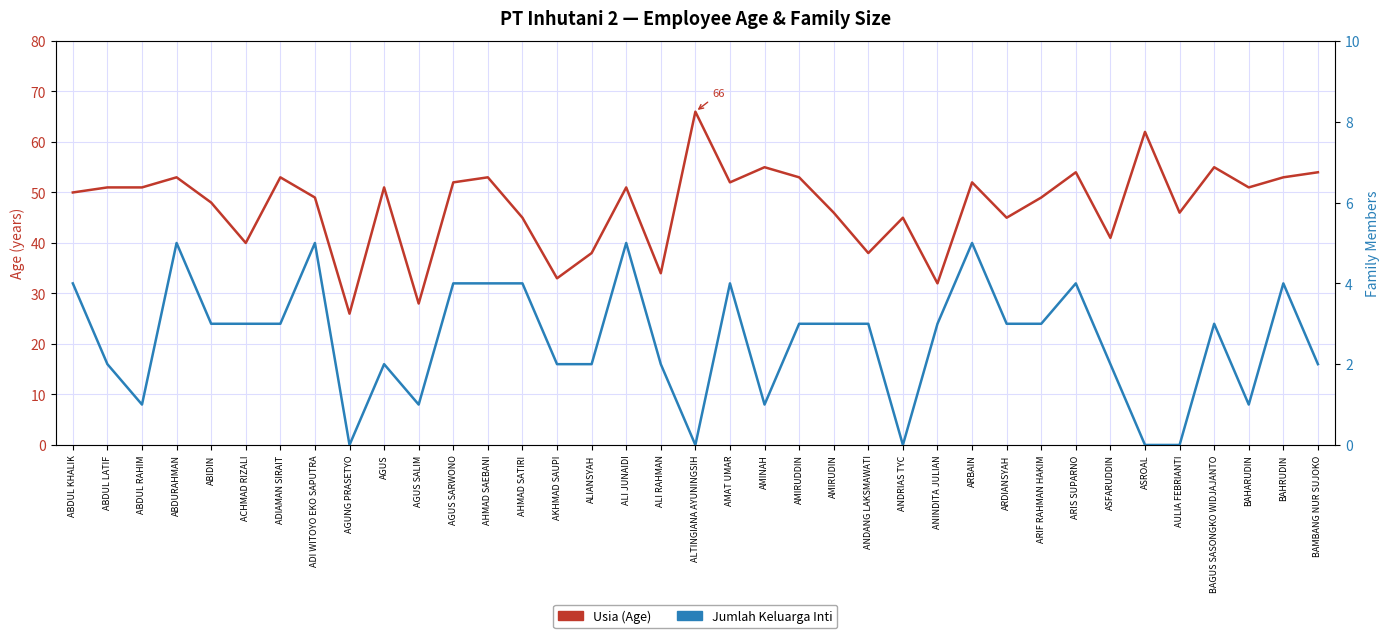

True or false: Usia (Age) has a value of 51 at ALI JUNAIDI.

True